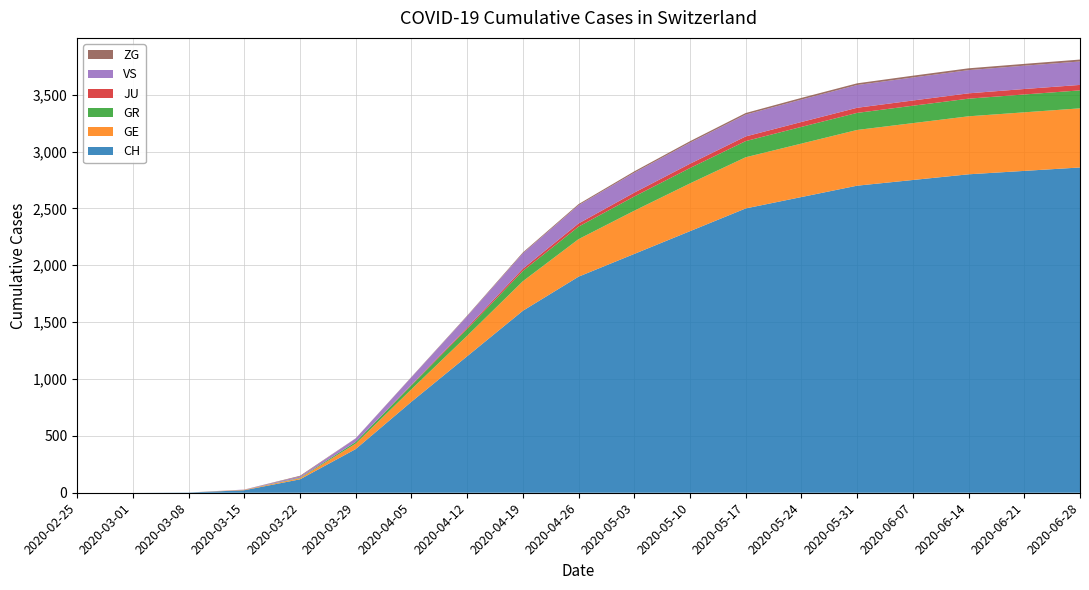

Reading left to right, what are all the values shown in this chart?

CH: 2020-02-25=0	2020-03-01=0	2020-03-08=2	2020-03-15=22	2020-03-22=118	2020-03-29=384	2020-04-05=800	2020-04-12=1200	2020-04-19=1600	2020-04-26=1900	2020-05-03=2100	2020-05-10=2300	2020-05-17=2500	2020-05-24=2600	2020-05-31=2700	2020-06-07=2750	2020-06-14=2800	2020-06-21=2830	2020-06-28=2860
GE: 2020-02-25=0	2020-03-01=0	2020-03-08=0	2020-03-15=4	2020-03-22=10	2020-03-29=48	2020-04-05=110	2020-04-12=180	2020-04-19=260	2020-04-26=330	2020-05-03=380	2020-05-10=420	2020-05-17=450	2020-05-24=470	2020-05-31=490	2020-06-07=500	2020-06-14=510	2020-06-21=515	2020-06-28=520
GR: 2020-02-25=0	2020-03-01=0	2020-03-08=0	2020-03-15=0	2020-03-22=4	2020-03-29=15	2020-04-05=35	2020-04-12=60	2020-04-19=90	2020-04-26=110	2020-05-03=125	2020-05-10=135	2020-05-17=142	2020-05-24=147	2020-05-31=150	2020-06-07=153	2020-06-14=155	2020-06-21=157	2020-06-28=158
JU: 2020-02-25=0	2020-03-01=0	2020-03-08=0	2020-03-15=0	2020-03-22=0	2020-03-29=0	2020-04-05=5	2020-04-12=12	2020-04-19=20	2020-04-26=28	2020-05-03=34	2020-05-10=38	2020-05-17=41	2020-05-24=43	2020-05-31=45	2020-06-07=46	2020-06-14=47	2020-06-21=48	2020-06-28=48
VS: 2020-02-25=0	2020-03-01=0	2020-03-08=0	2020-03-15=2	2020-03-22=11	2020-03-29=31	2020-04-05=65	2020-04-12=100	2020-04-19=135	2020-04-26=160	2020-05-03=175	2020-05-10=185	2020-05-17=192	2020-05-24=197	2020-05-31=200	2020-06-07=202	2020-06-14=204	2020-06-21=205	2020-06-28=206
ZG: 2020-02-25=0	2020-03-01=0	2020-03-08=0	2020-03-15=0	2020-03-22=6	2020-03-29=1	2020-04-05=3	2020-04-12=5	2020-04-19=8	2020-04-26=10	2020-05-03=12	2020-05-10=13	2020-05-17=14	2020-05-24=15	2020-05-31=15	2020-06-07=16	2020-06-14=16	2020-06-21=16	2020-06-28=17